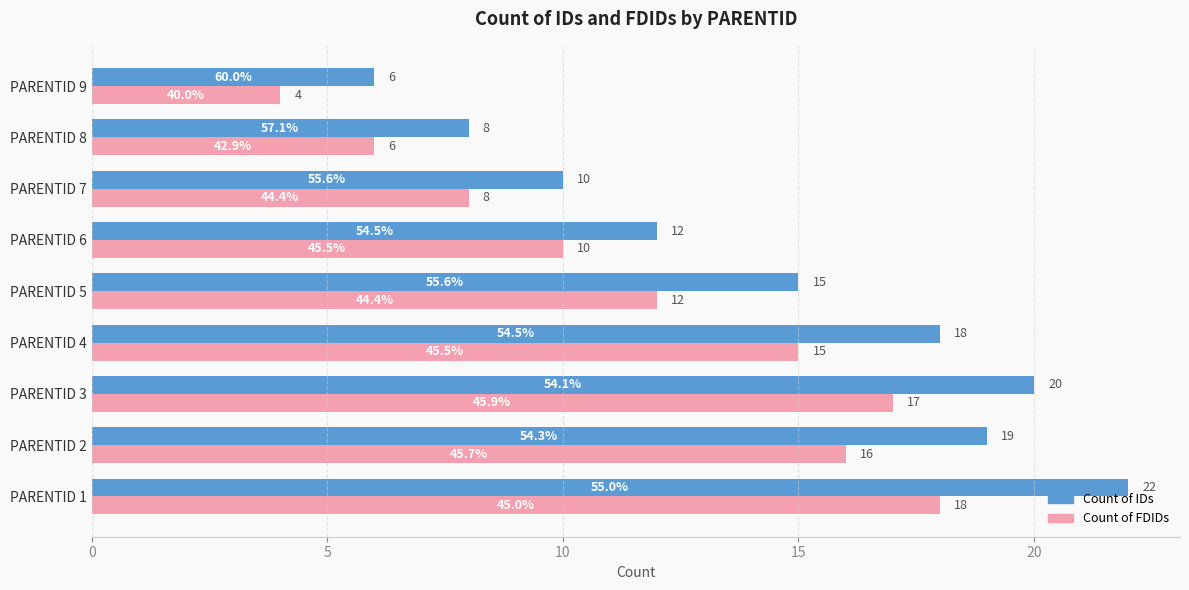

Rank the series by their average value, from lowest to highest.

Count of FDIDs, Count of IDs